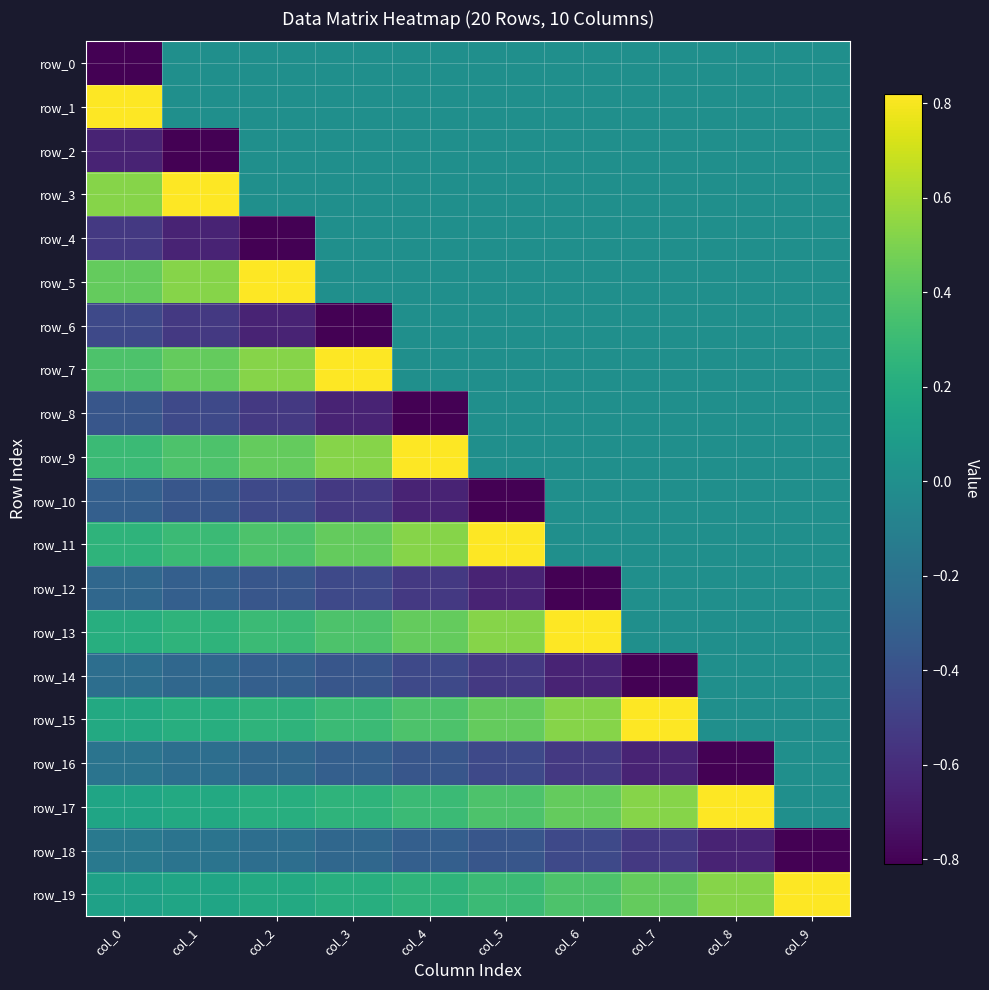

Which series changed the most between col_3 and col_7?

row_7